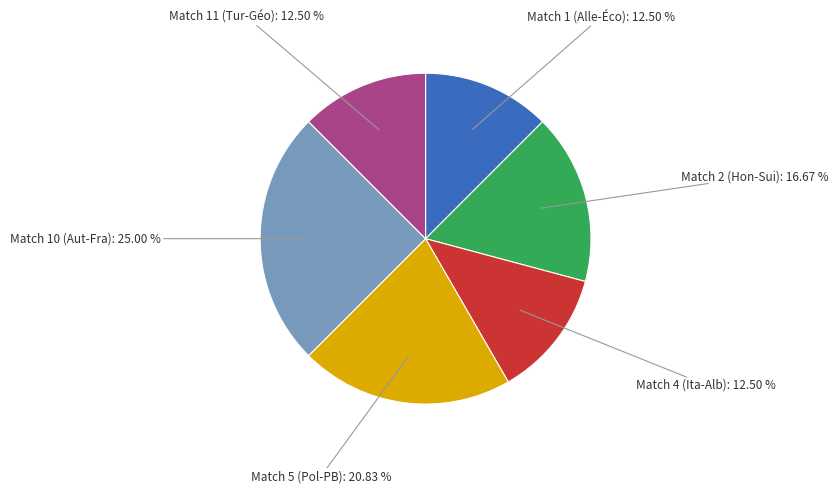

Does any single category account for the majority?

No